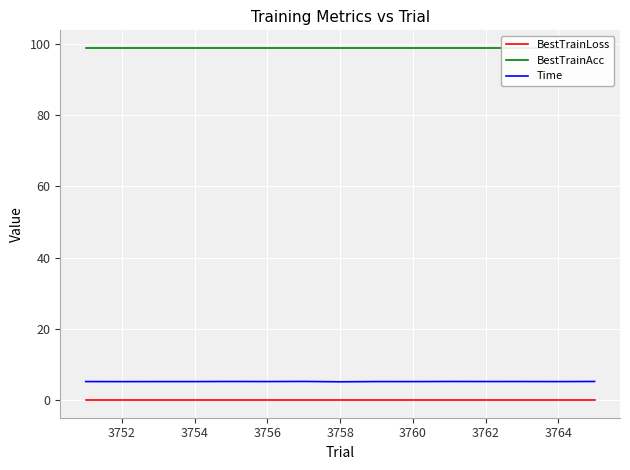

How many lines are shown in the chart?

3